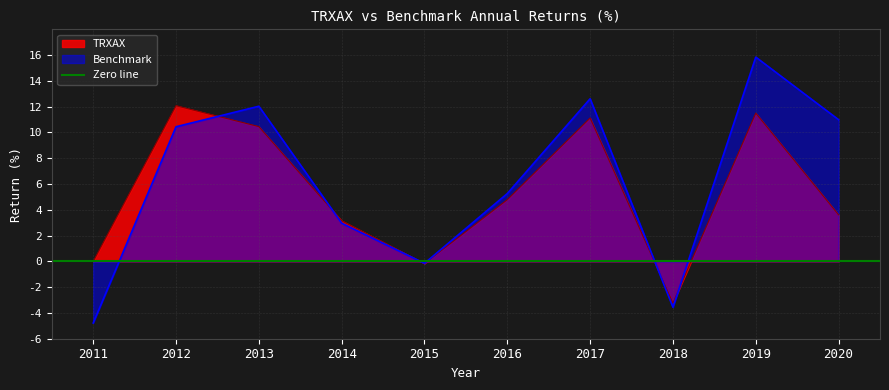

True or false: Benchmark and TRXAX cross at least once.

True